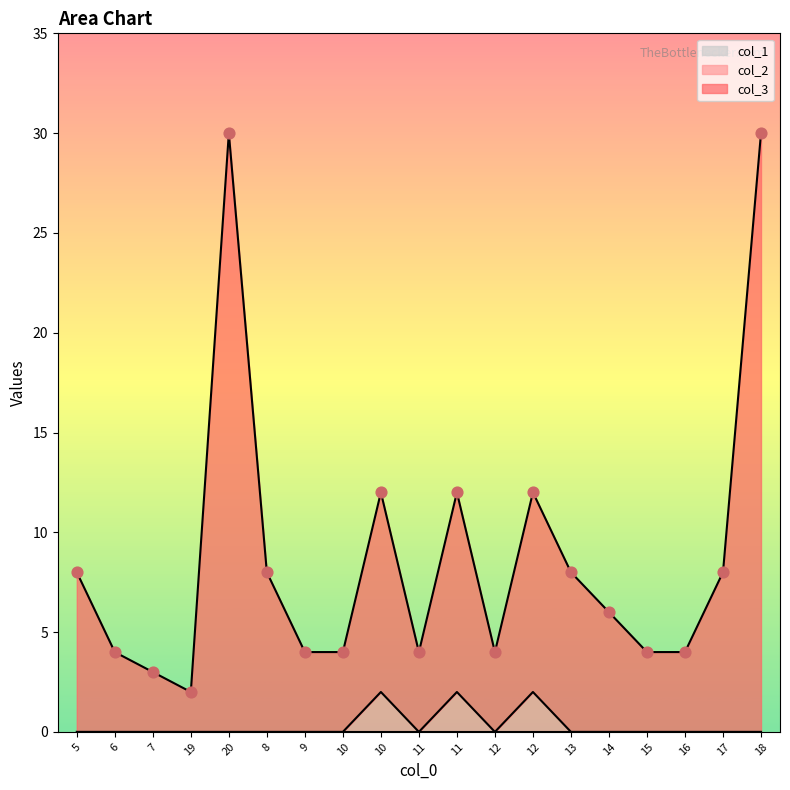

Which series has the widest spread of Y values?

col_3